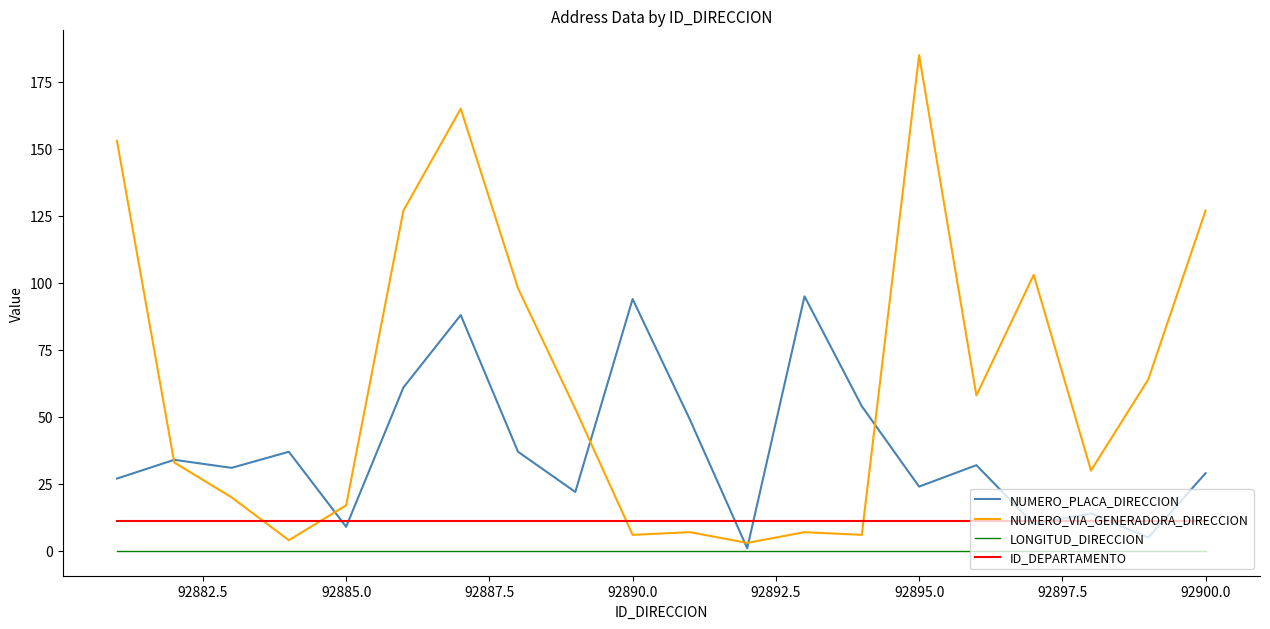

After their last crossing, which series has the higher values: NUMERO_PLACA_DIRECCION or ID_DEPARTAMENTO?

NUMERO_PLACA_DIRECCION